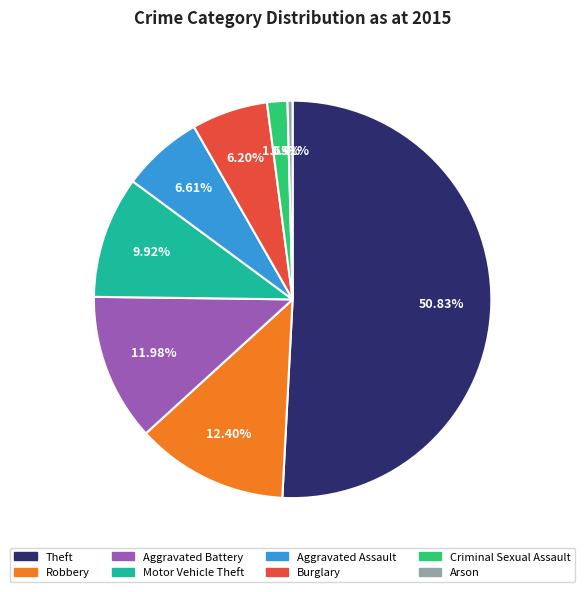

What portion of the pie excludes Arson?

99.6%